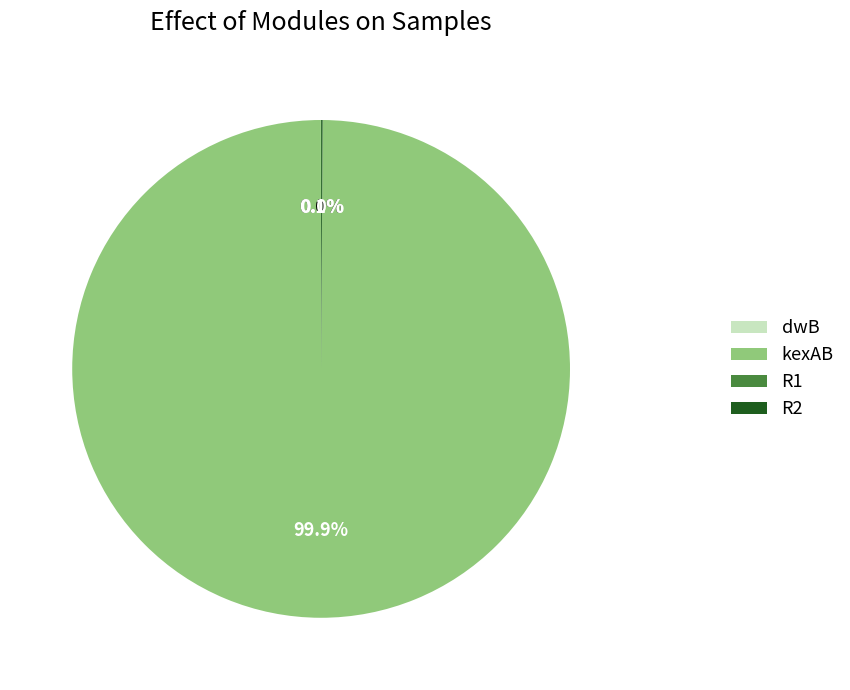

What portion of the pie excludes kexAB?

0.1%